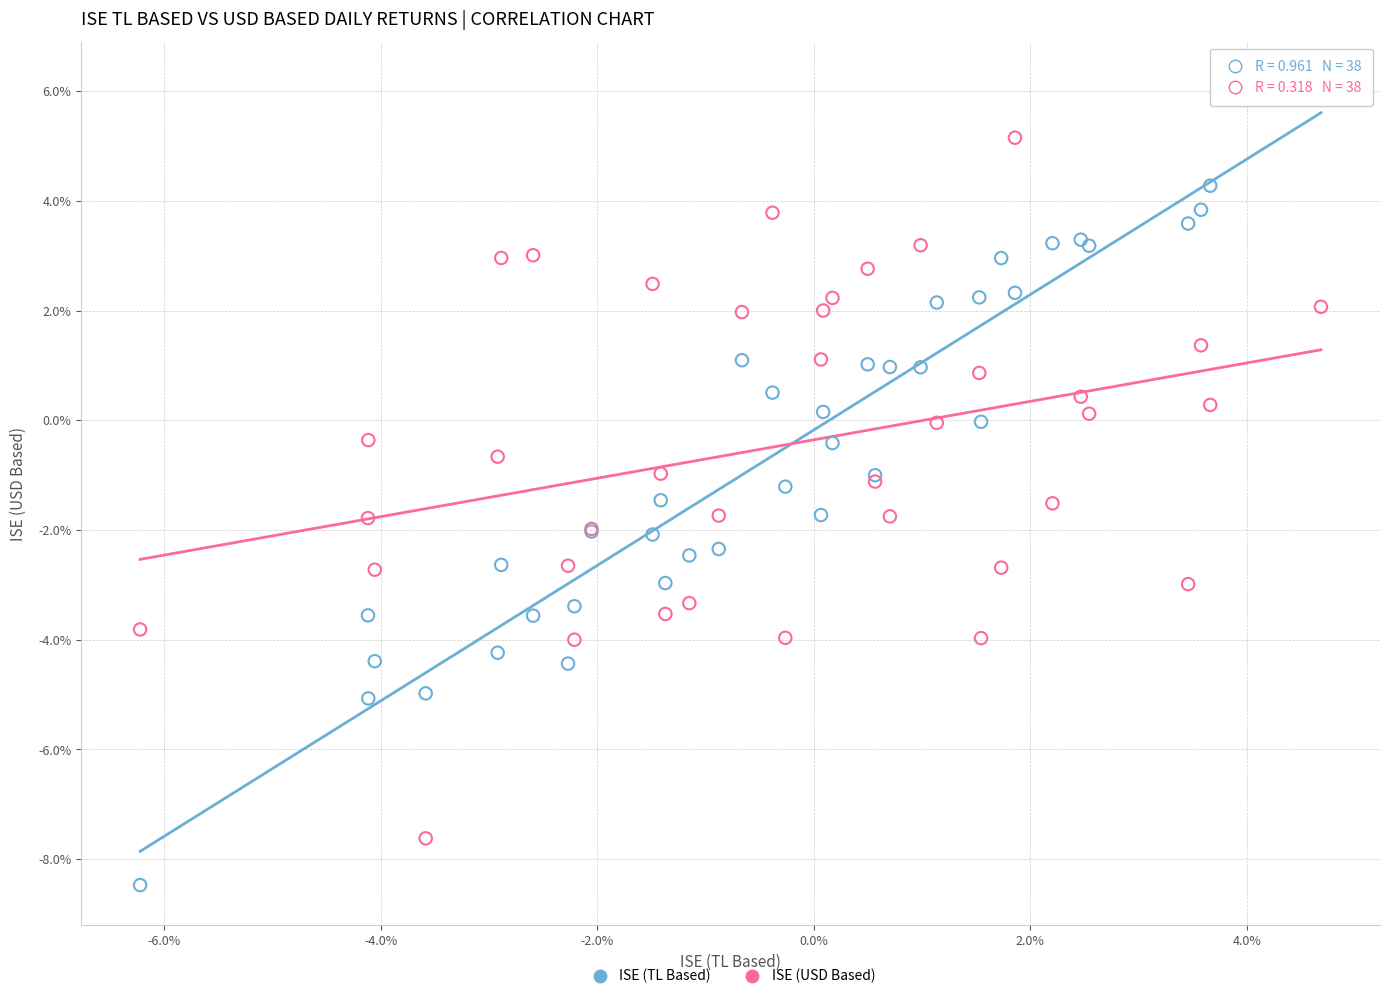

Which series reaches the maximum Y coordinate?

ISE (TL Based)